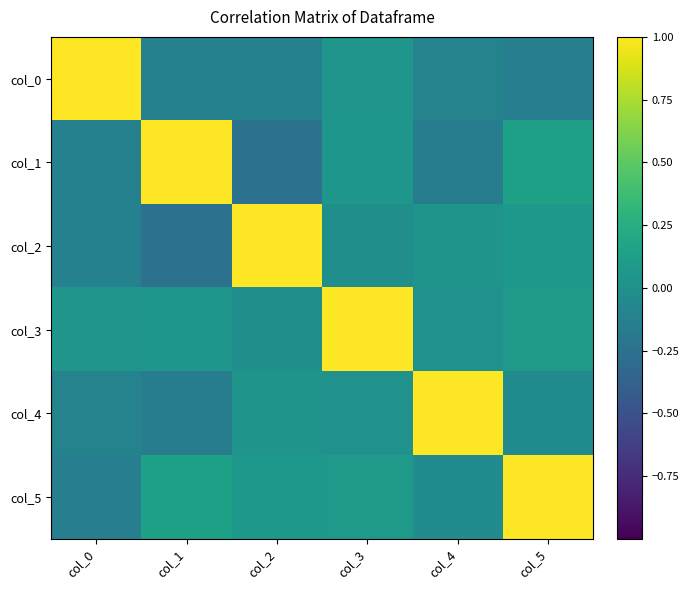

Reading left to right, extract all data points from this chart.

col_0: col_0=1.0	col_1=-0.1	col_2=-0.1	col_3=0.0	col_4=-0.1	col_5=-0.1
col_1: col_0=-0.1	col_1=1.0	col_2=-0.2	col_3=0.1	col_4=-0.2	col_5=0.1
col_2: col_0=-0.1	col_1=-0.2	col_2=1.0	col_3=-0.0	col_4=0.0	col_5=0.1
col_3: col_0=0.0	col_1=0.1	col_2=-0.0	col_3=1.0	col_4=0.0	col_5=0.1
col_4: col_0=-0.1	col_1=-0.2	col_2=0.0	col_3=0.0	col_4=1.0	col_5=-0.0
col_5: col_0=-0.1	col_1=0.1	col_2=0.1	col_3=0.1	col_4=-0.0	col_5=1.0